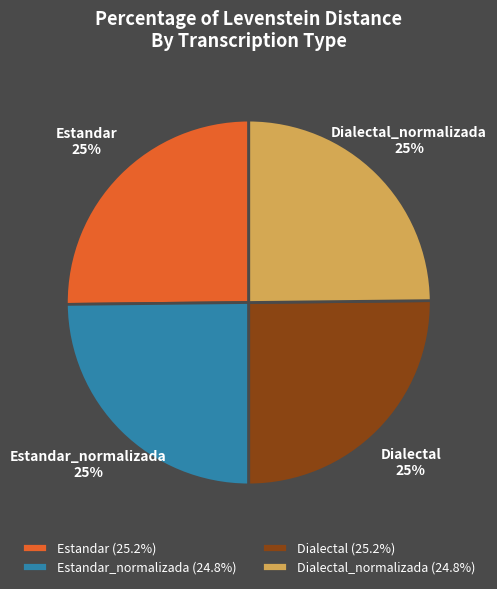

How many segments does this pie chart have?

4